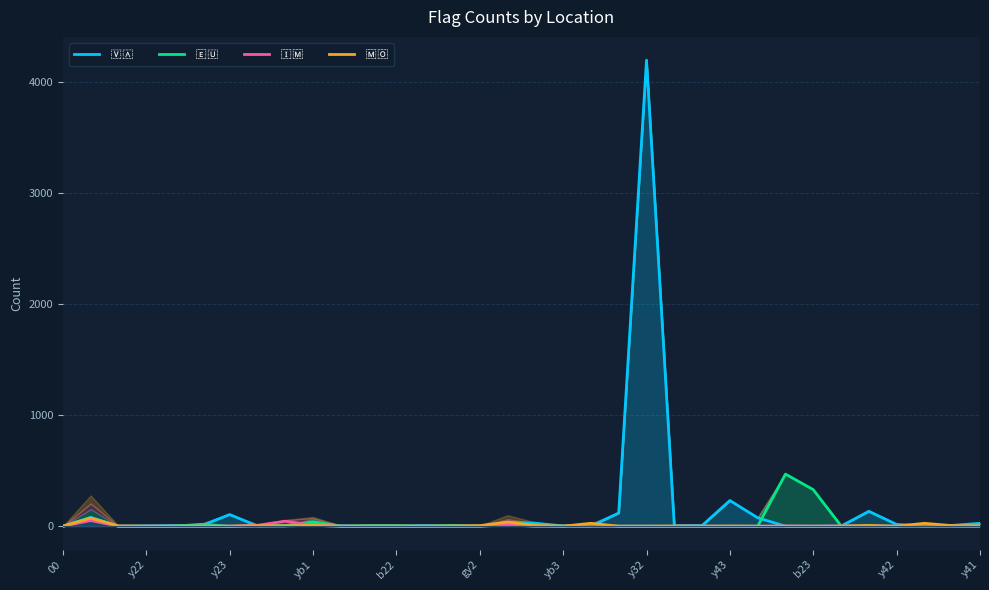

How many interior local peaks does the 🇲🇴 series have?

9